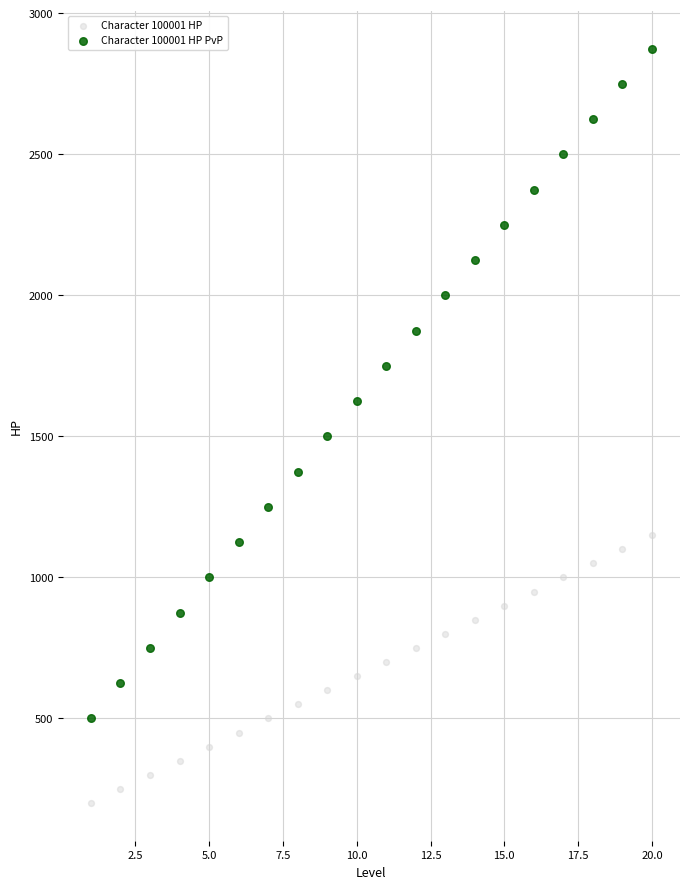

Which series reaches the maximum Y coordinate?

Character 100001 HP PvP